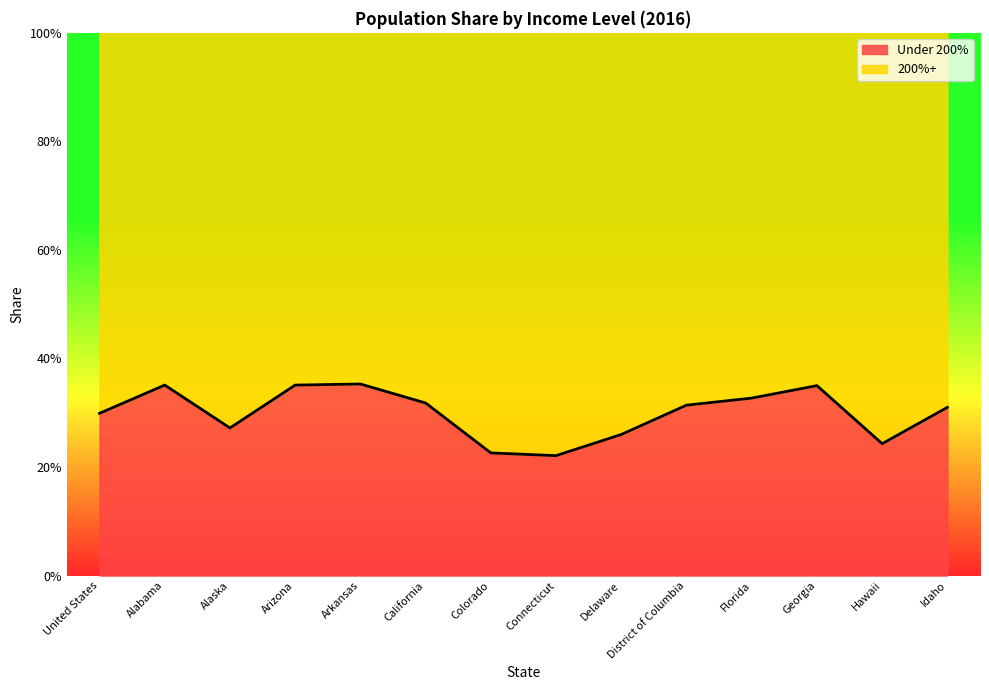

Rank the categories by value from highest to lowest.

Arkansas, Alabama, Arizona, Georgia, Florida, California, District of Columbia, Idaho, United States, Alaska, Delaware, Hawaii, Colorado, Connecticut